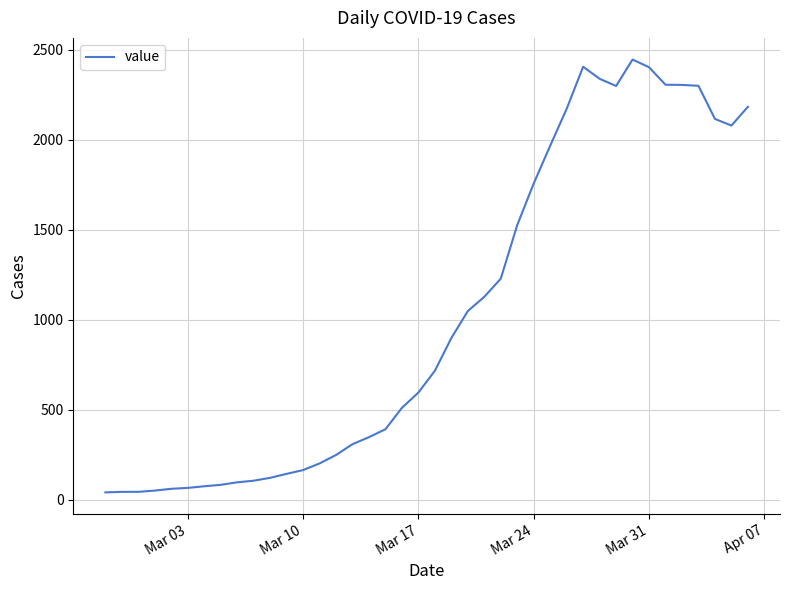

What is the maximum value shown in the chart?

2446